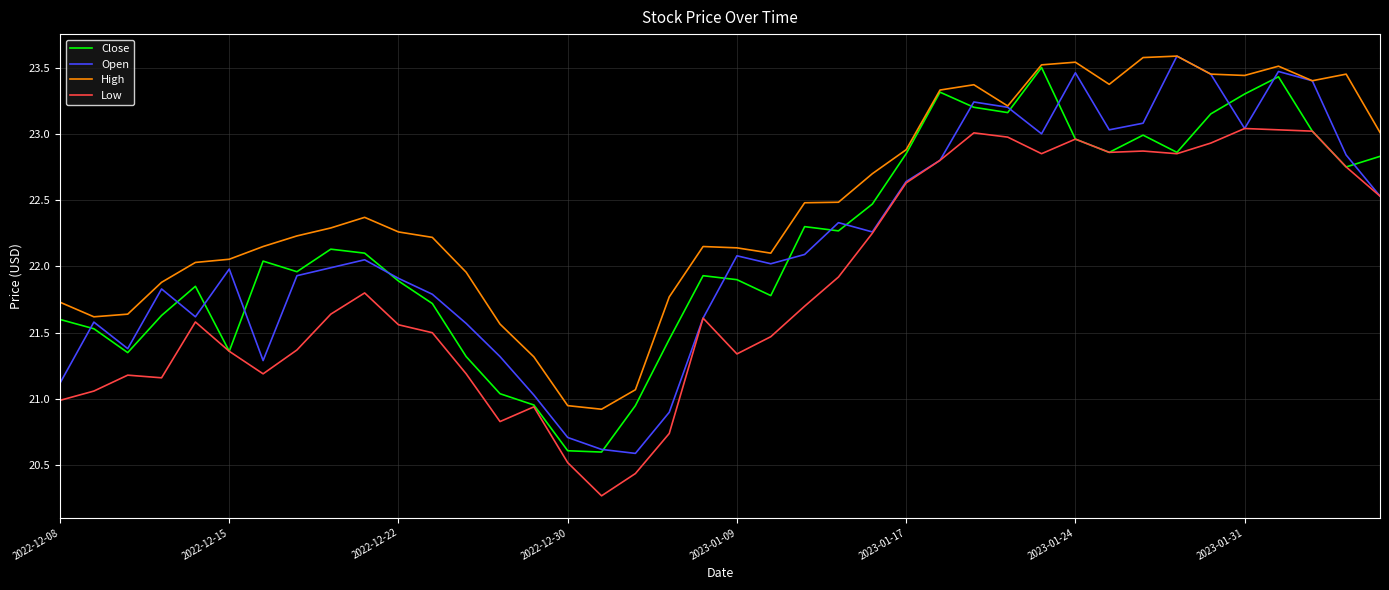

What is the minimum value shown in the chart?

20.3